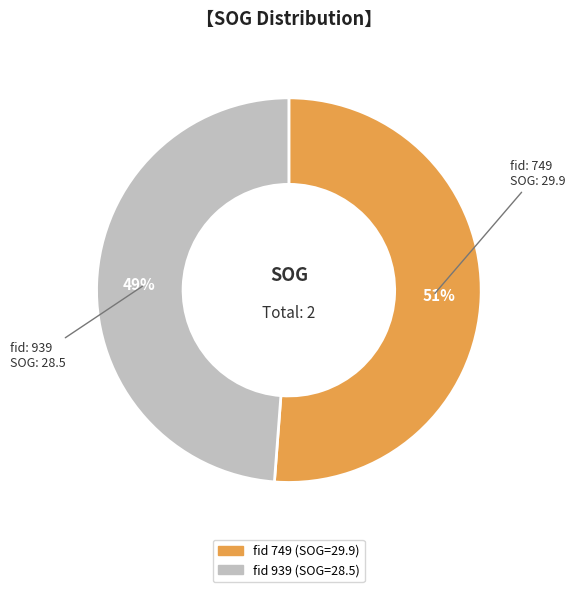

To the nearest percent, what is the difference between the largest and smallest slice percentages?

2%